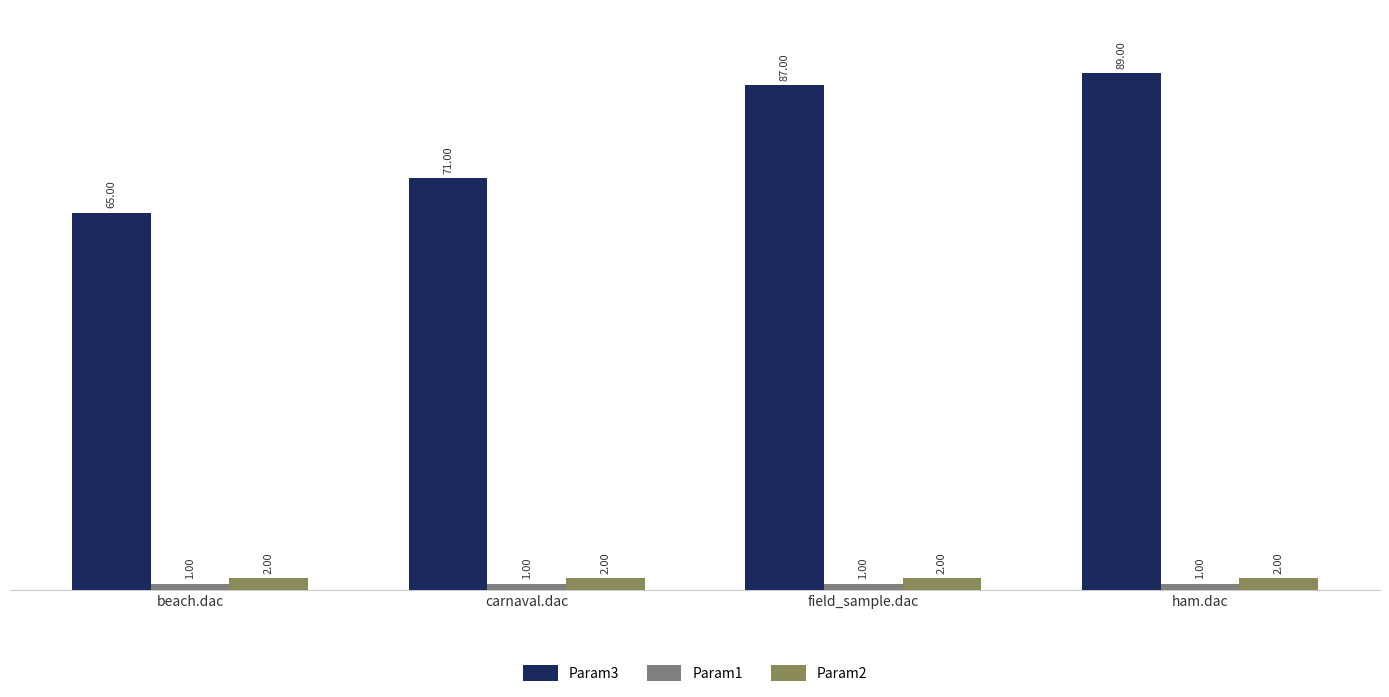

Is the value of Param1 at beach.dac greater than the value of Param3 at ham.dac?

No